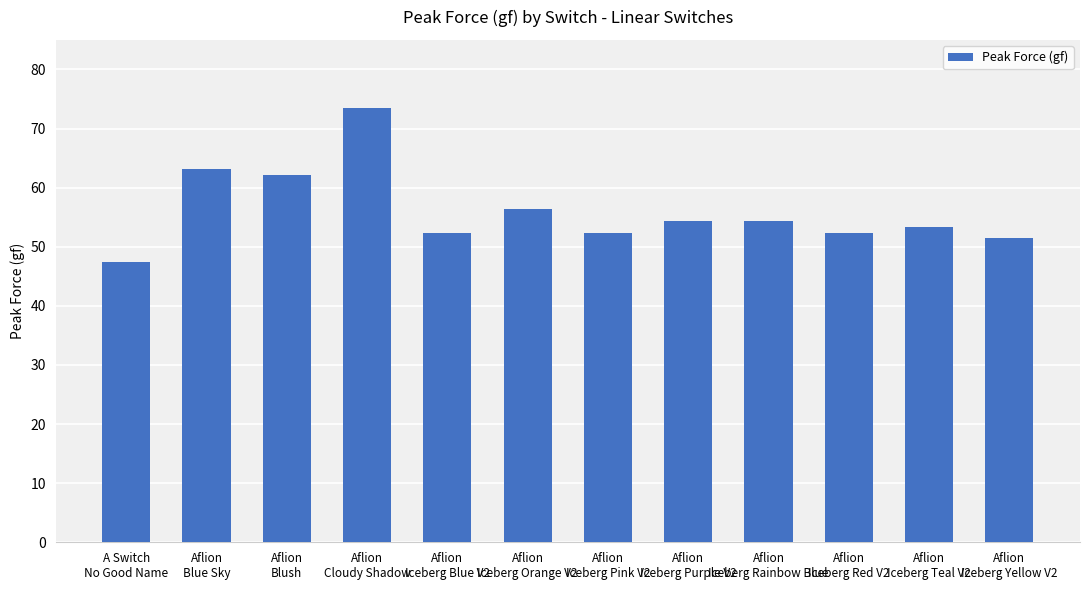

What is the label of the 1st bar from the left?

A Switch
No Good Name